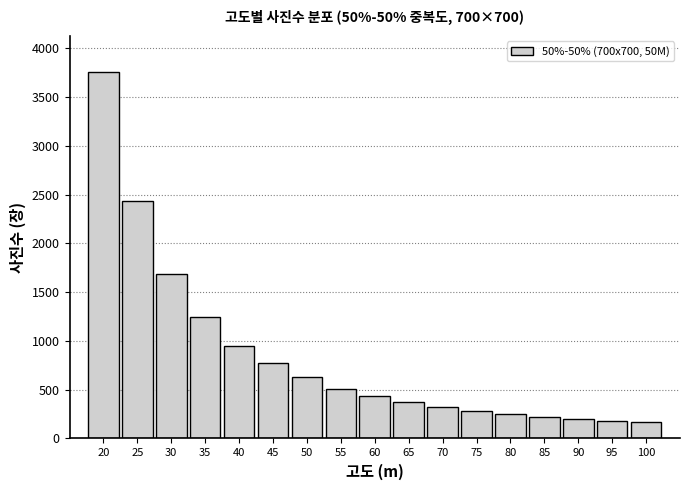

What is the value of the 12th bar from the left?

285